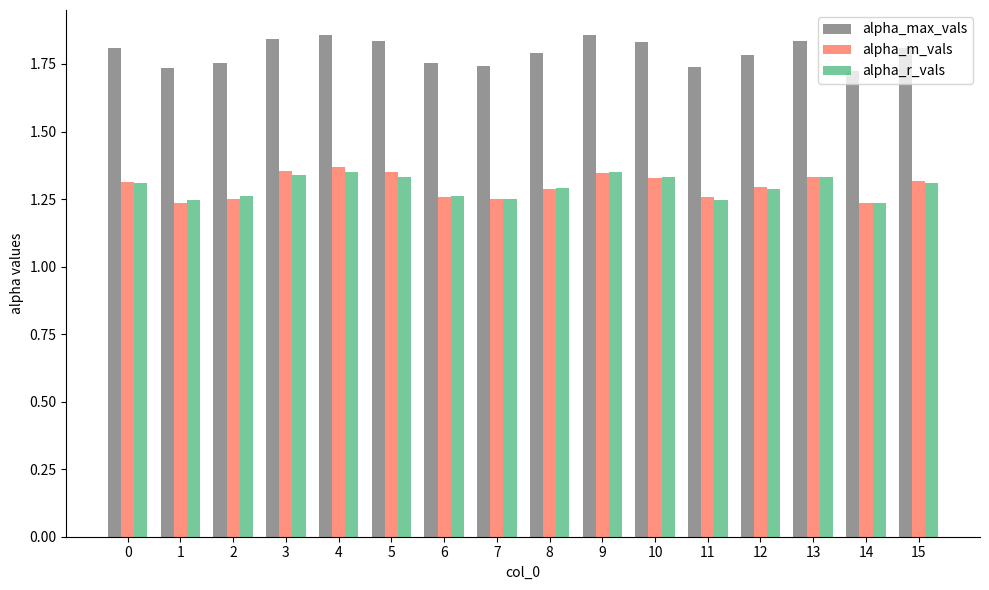

What is the difference between the maximum and minimum values in the alpha_max_vals series?

0.1